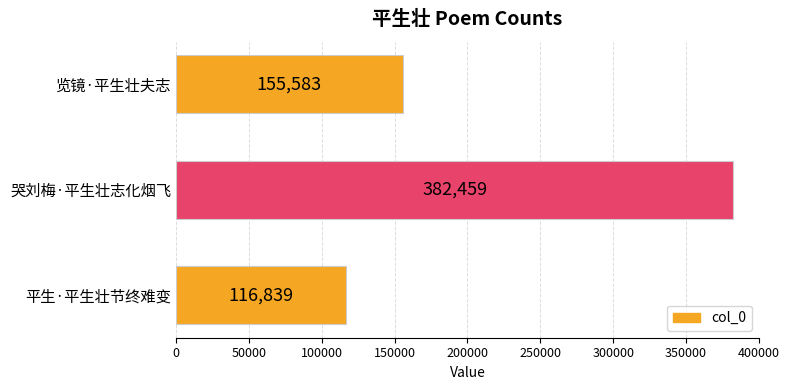

Reading bottom to top, list all the values displayed in this chart.

116839	382459	155583